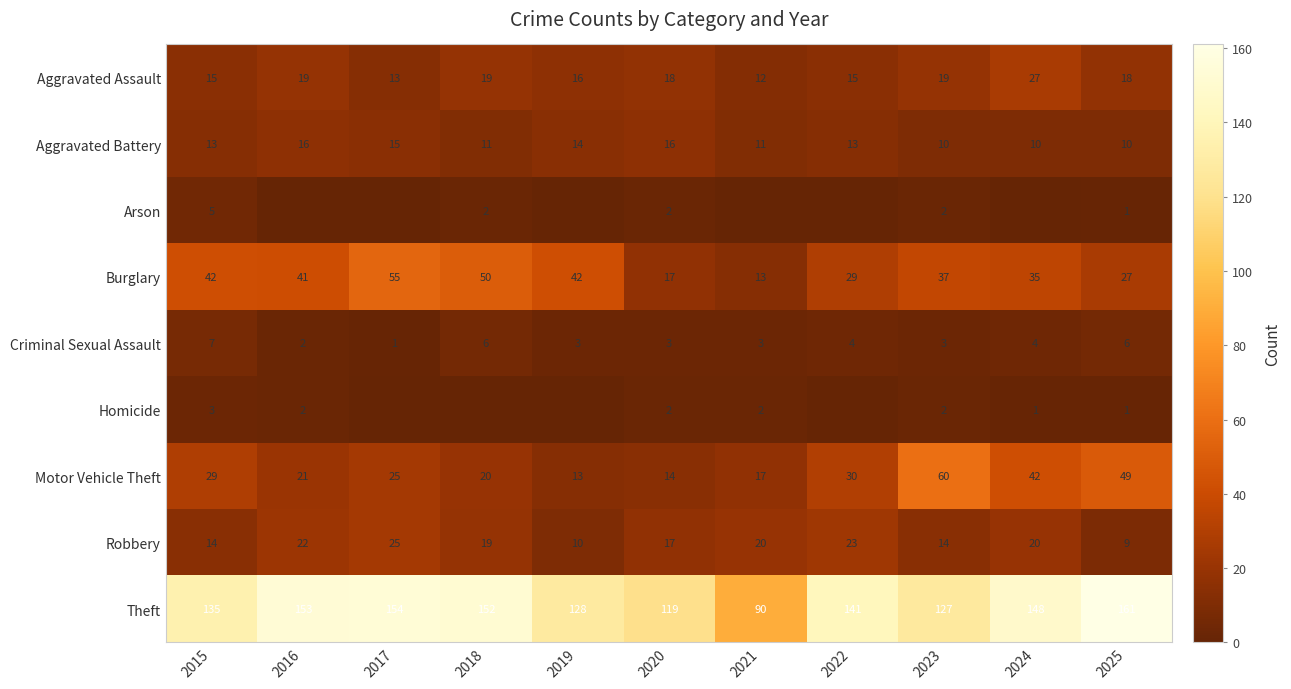

Is it true that Theft equals 63 at 2020?

False